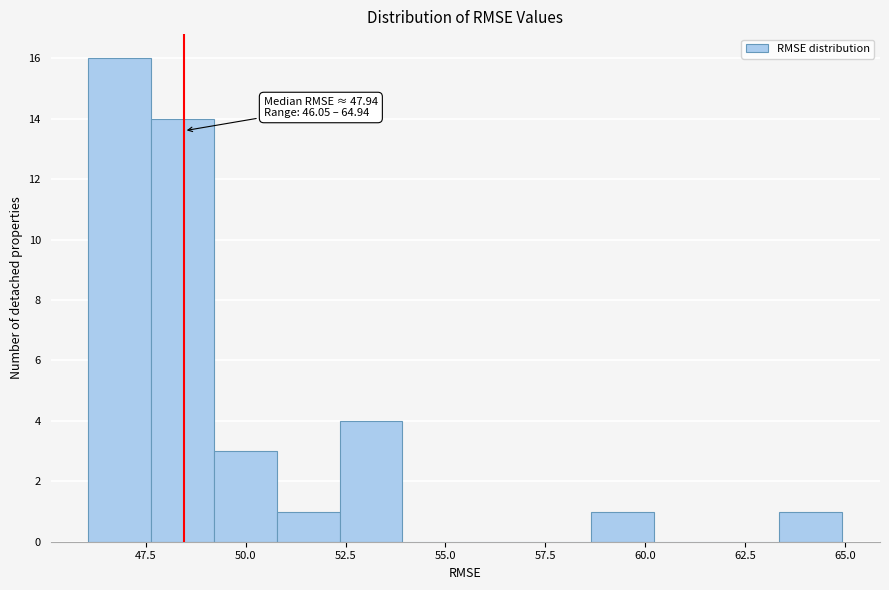

Read against the x-axis, roughly where is the centre of the tallest bar?

47.0